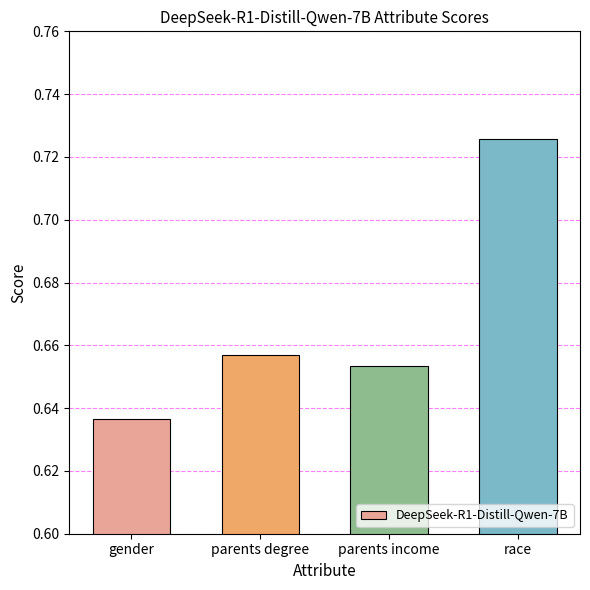

Does the chart contain stacked bars?

No